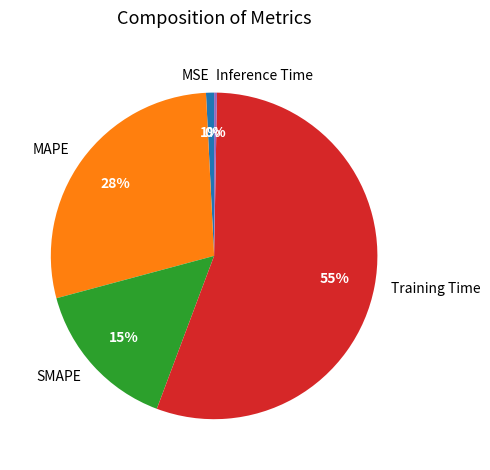

To the nearest percent, what is the combined percentage of SMAPE and Inference Time?

15%